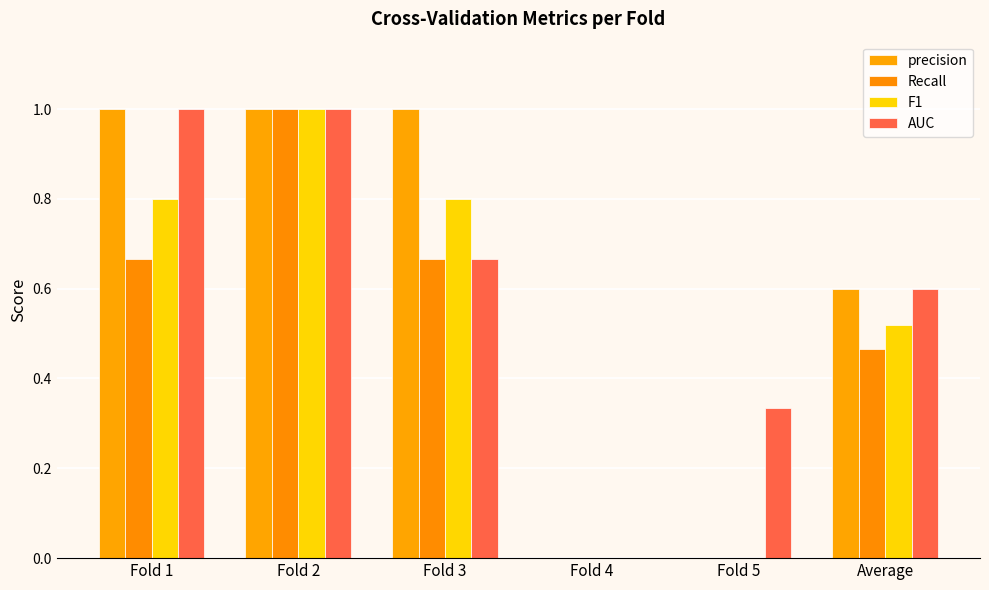

Rank the series at Average from lowest to highest value.

Recall, F1, precision, AUC